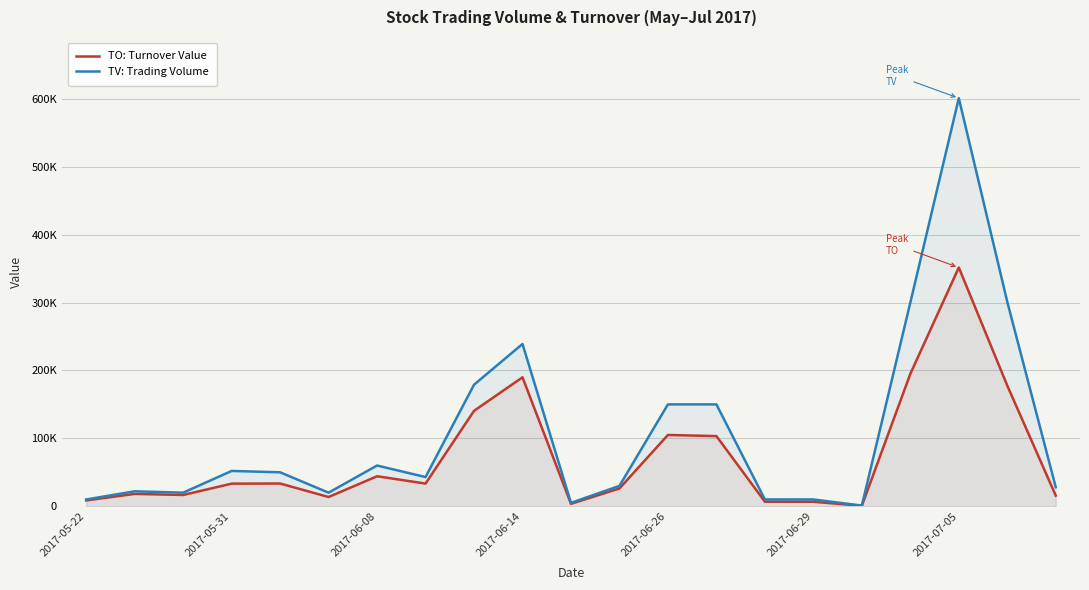

The value of TV: Trading Volume at 14 is 10000. True or false?

True